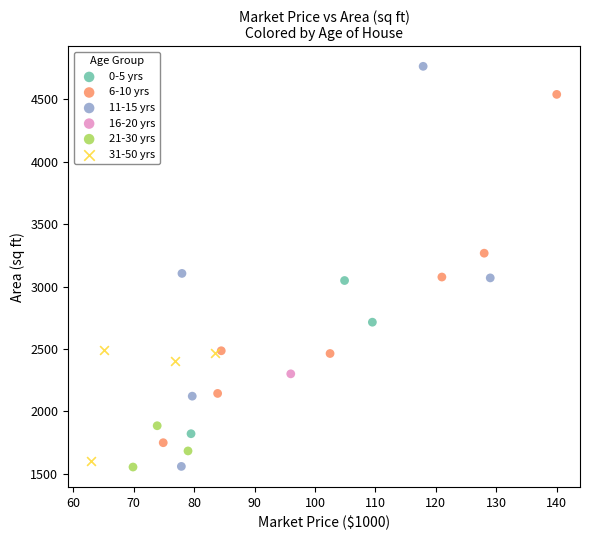

What are all the series names shown in the legend?

0-5 yrs, 6-10 yrs, 11-15 yrs, 16-20 yrs, 21-30 yrs, 31-50 yrs